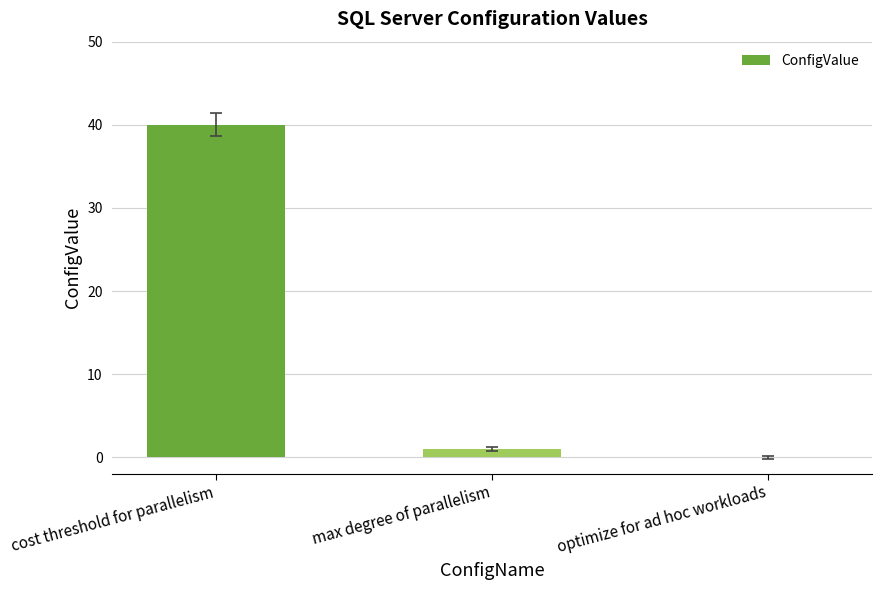

How many data points does each series have?

3